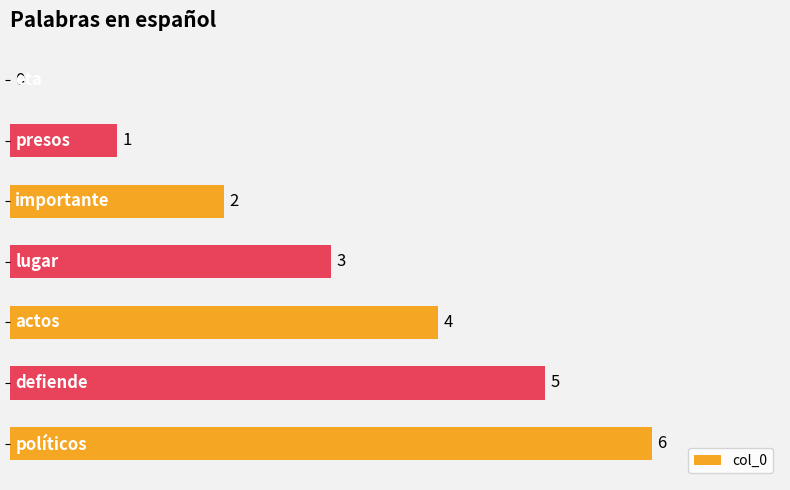

What is the sum of all values?

21